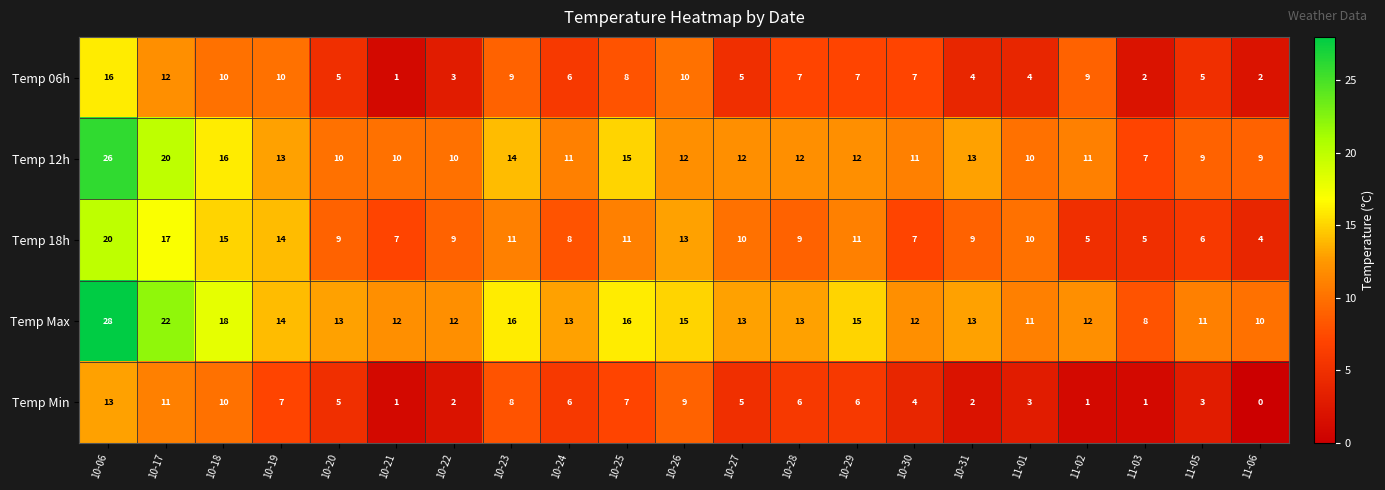

What is the sum of the Temp 06h values at 10-21 and 11-06?

3